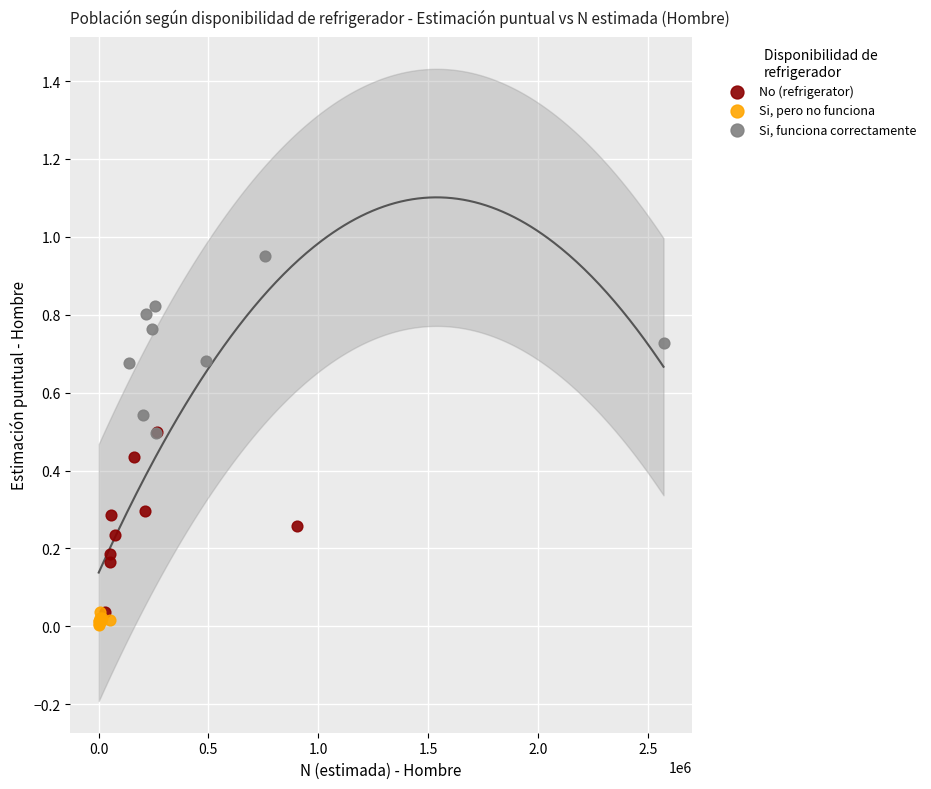

Which series contains the highest Y value?

Si, funciona correctamente